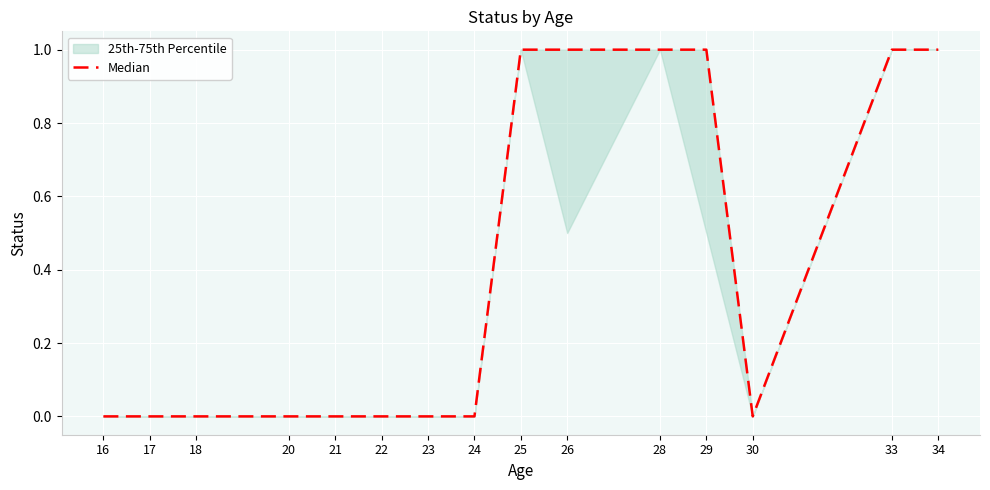

How many data points does each series have?

15